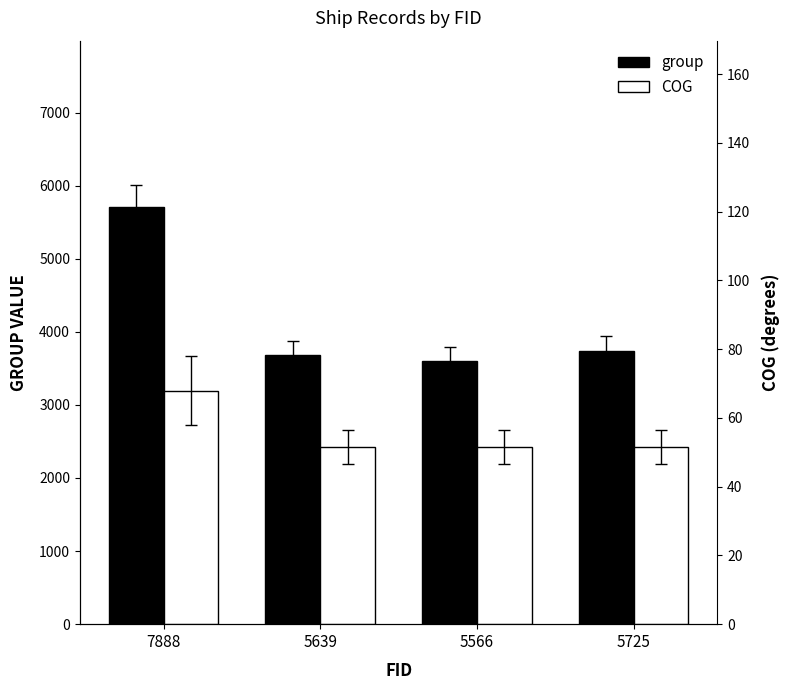

What are all the series names shown in the legend?

group, COG